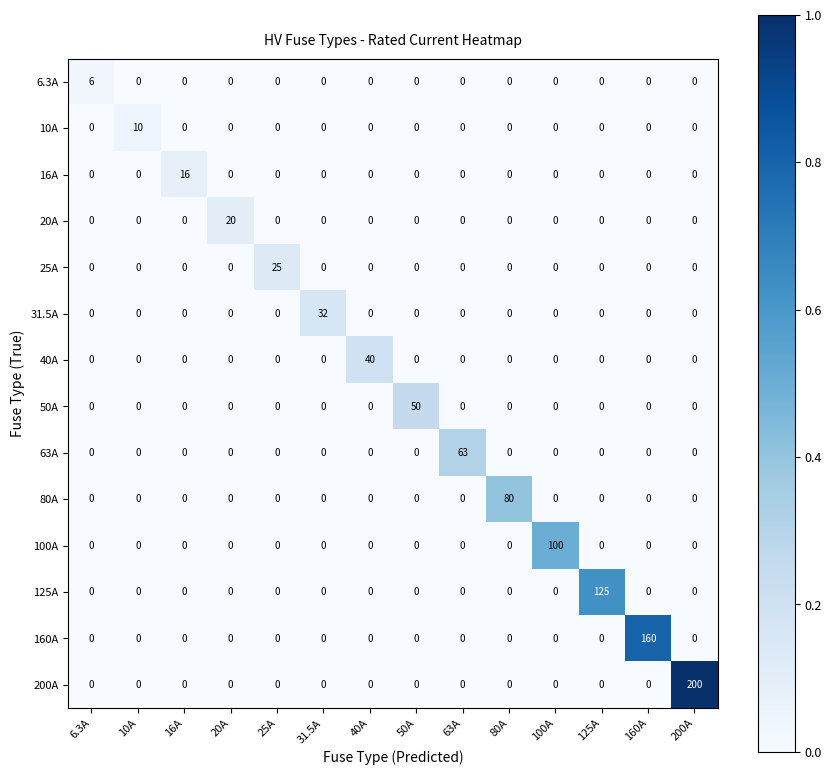

How many distinct data groups are displayed?

14